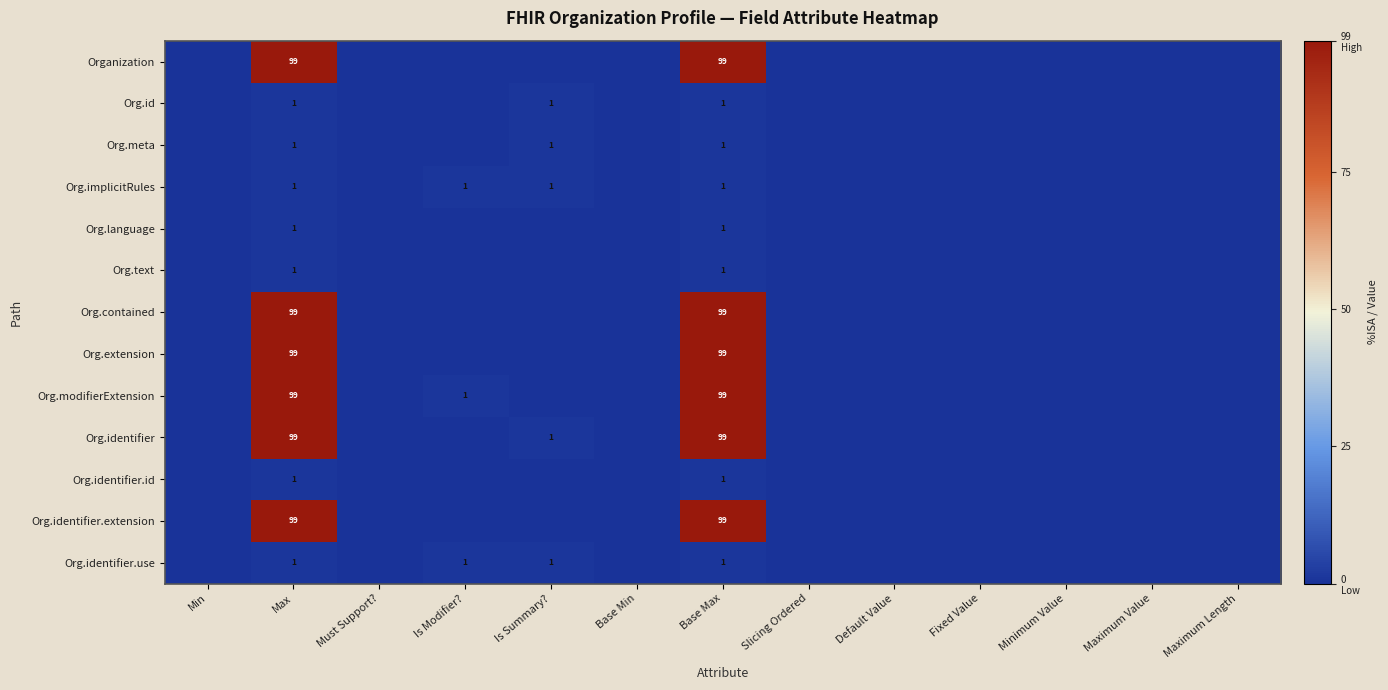

What is the difference between the highest and lowest values at Base Max?

98